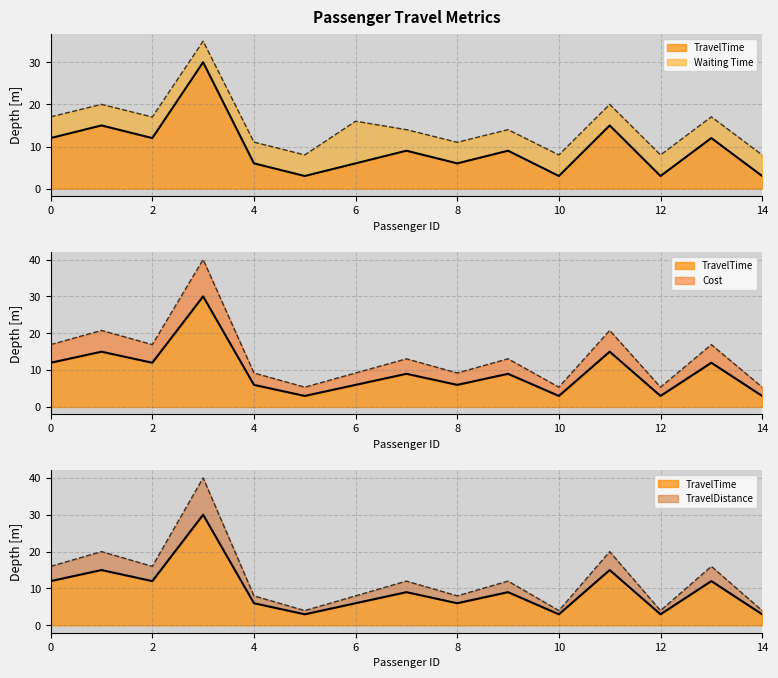

At how many categories does at least one series exceed 35?

1